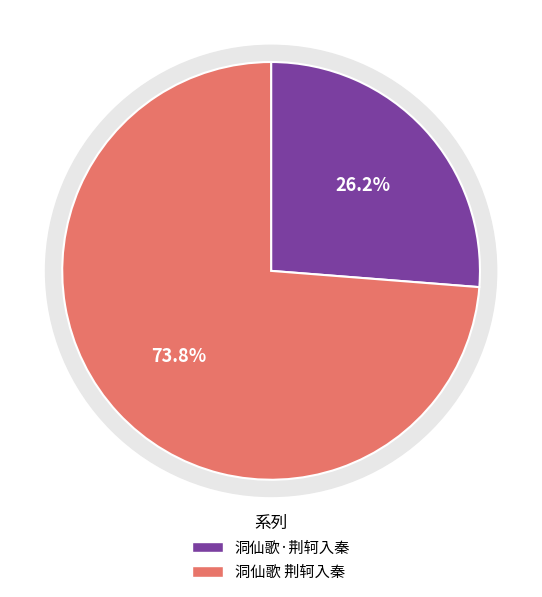

Is it true that 洞仙歌 荆轲入秦 is 74% of the pie?

True